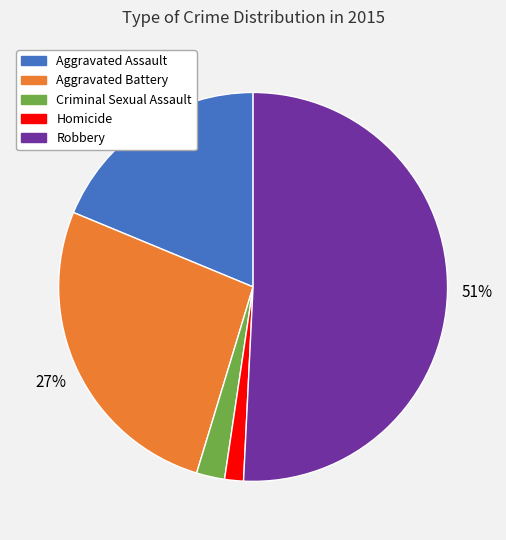

To the nearest percent, what percentage of the pie is Homicide?

2%